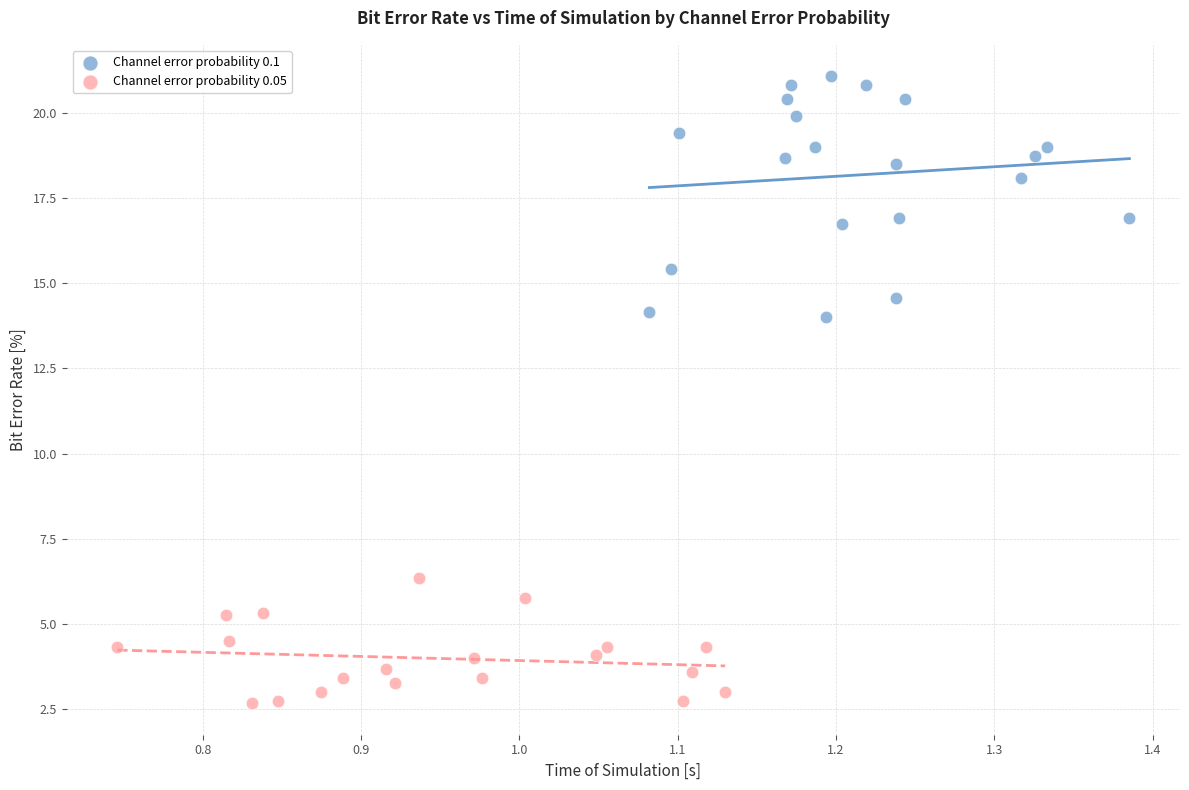

Which series contains the lowest Y value?

Channel error probability 0.05